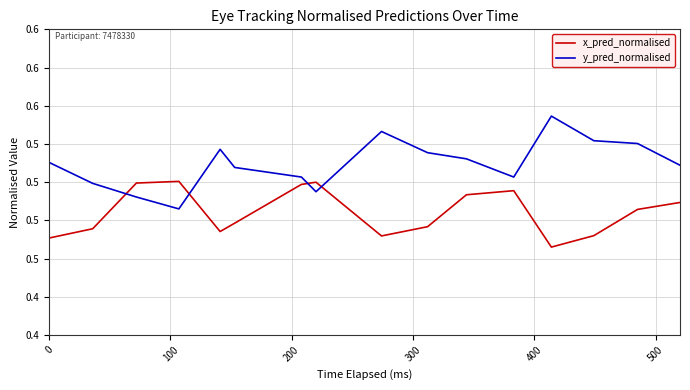

Is this an area chart (filled region under the line)?

No